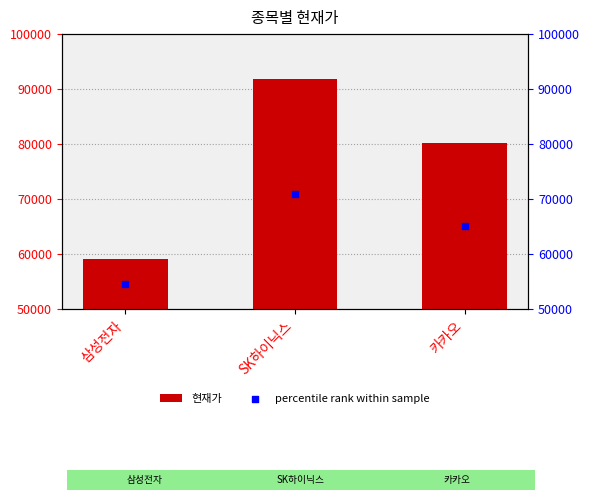

What is the ratio of the value at 삼성전자 to the value at SK하이닉스?

0.6